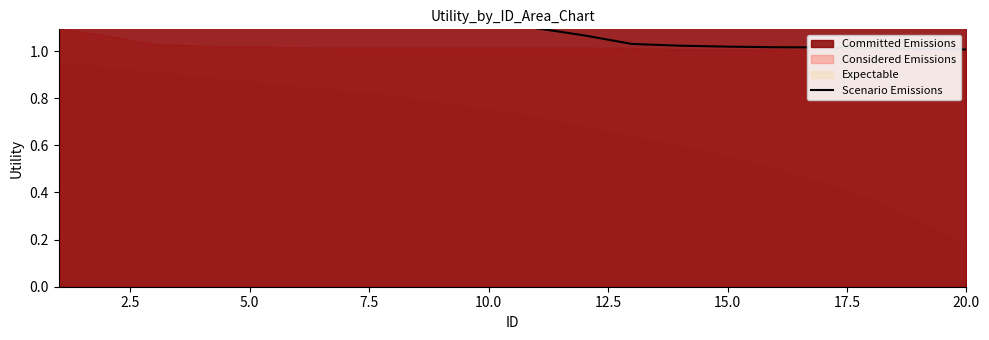

At which label is the value closest to 1?

20.0